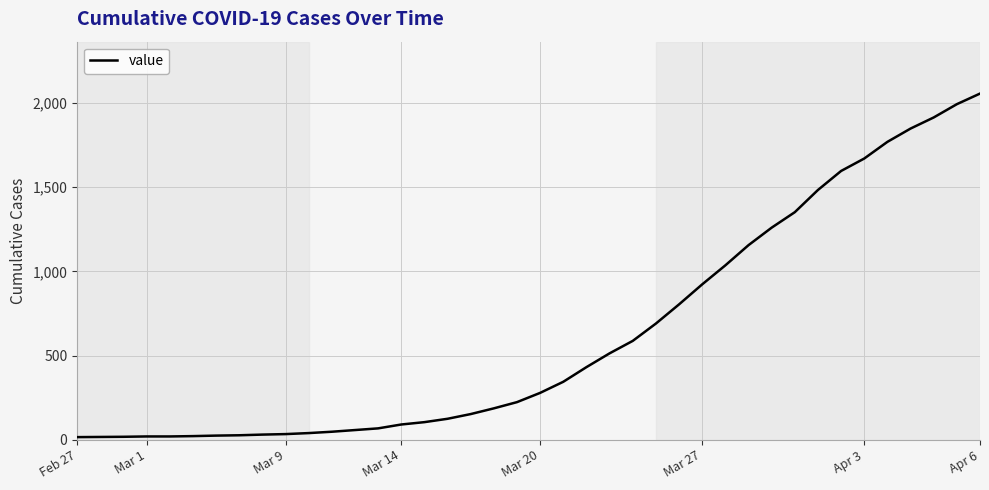

What is the average value?

626